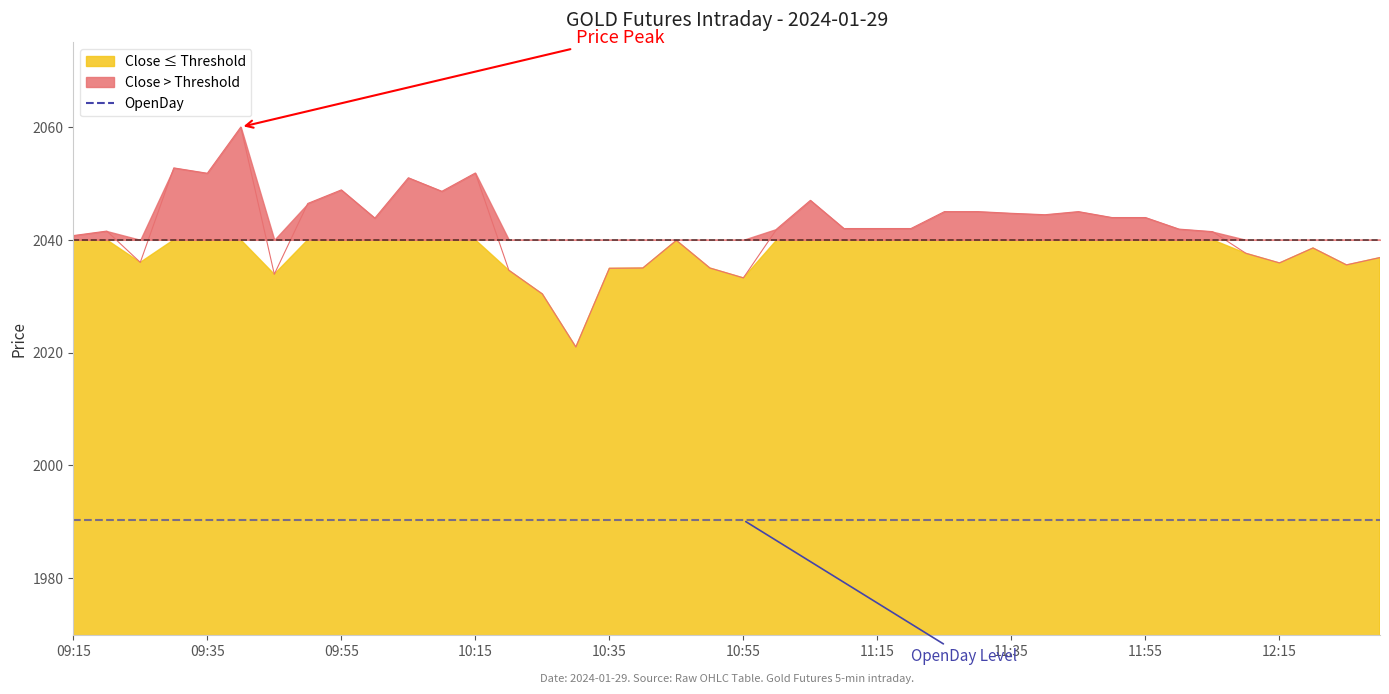

What is the difference between the second highest and second lowest values in the Close series?

22.3